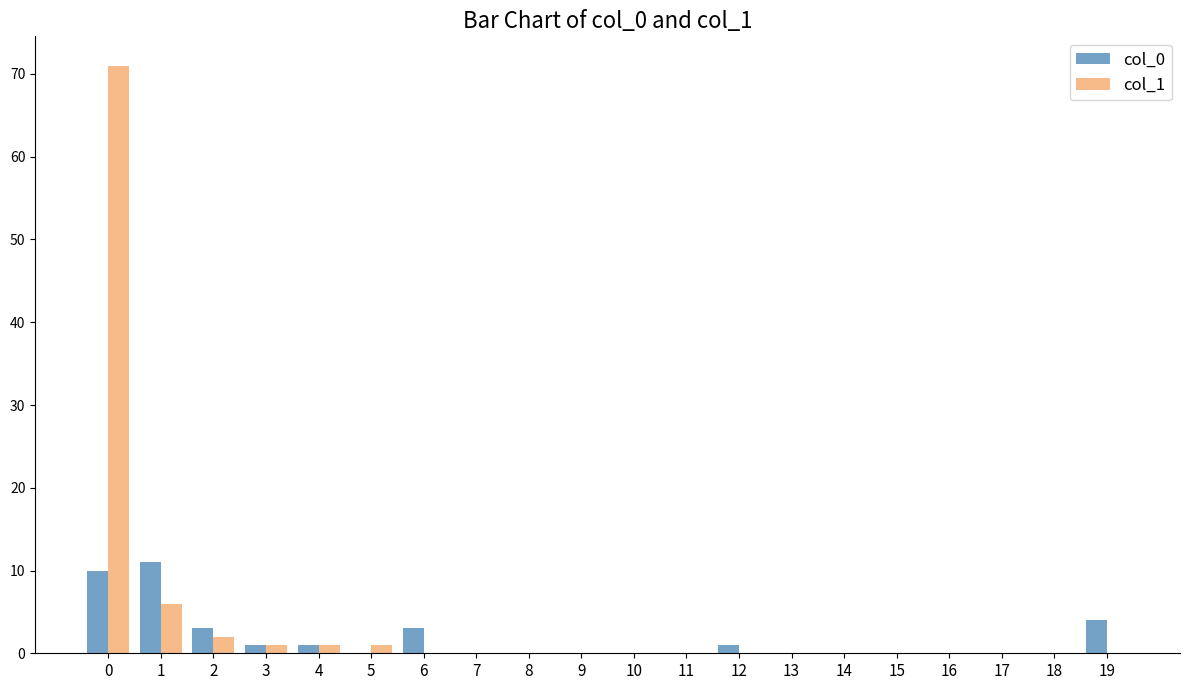

Reading left to right, what are all the values shown in this chart?

col_0: 0=10	1=11	2=3	3=1	4=1	5=0	6=3	7=0	8=0	9=0	10=0	11=0	12=1	13=0	14=0	15=0	16=0	17=0	18=0	19=4
col_1: 0=71	1=6	2=2	3=1	4=1	5=1	6=0	7=0	8=0	9=0	10=0	11=0	12=0	13=0	14=0	15=0	16=0	17=0	18=0	19=0